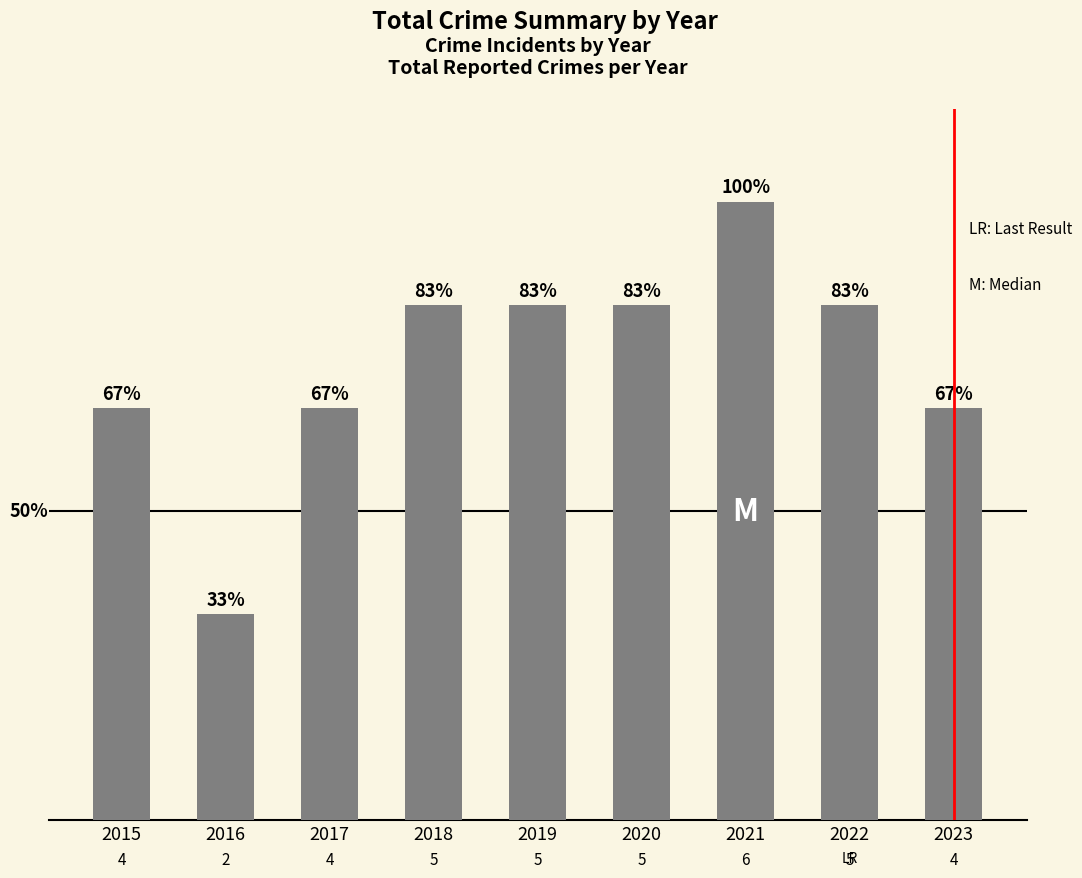

Reading left to right, extract all data points from this chart.

4	2	4	5	5	5	6	5	4